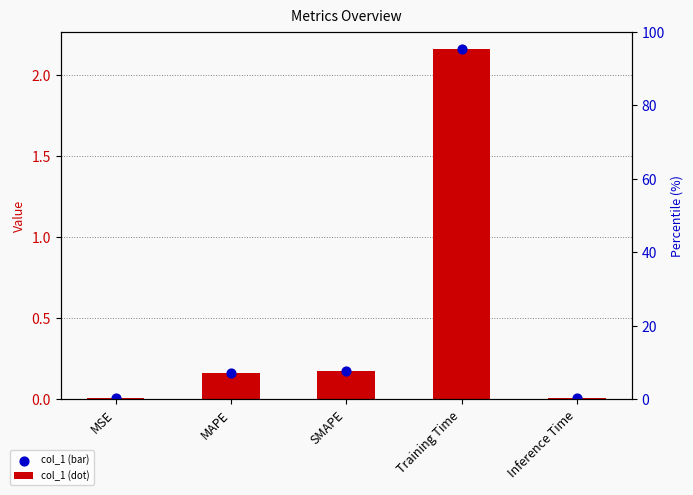

Which series has the widest spread of Y values?

col_1